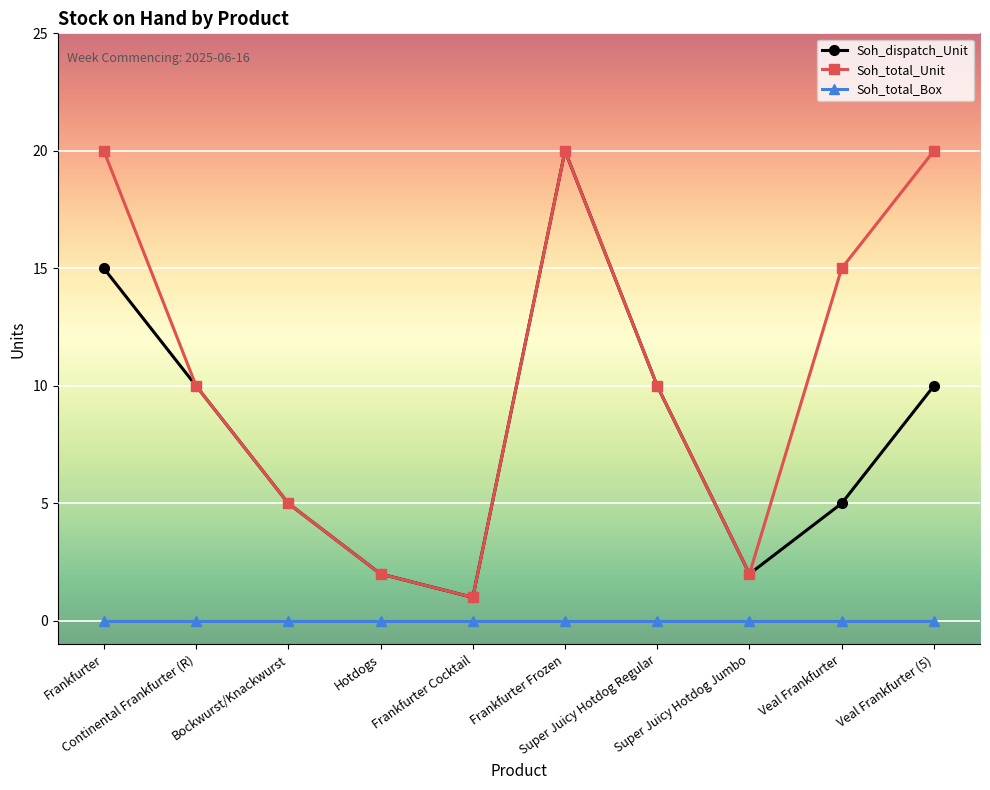

Between Frankfurter Cocktail and Veal Frankfurter, which series saw the biggest shift?

Soh_total_Unit